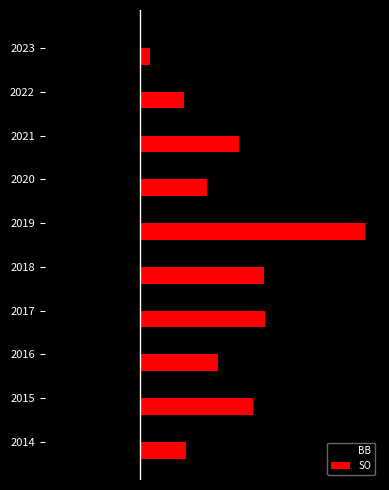

What are all the series names shown in the legend?

BB, SO